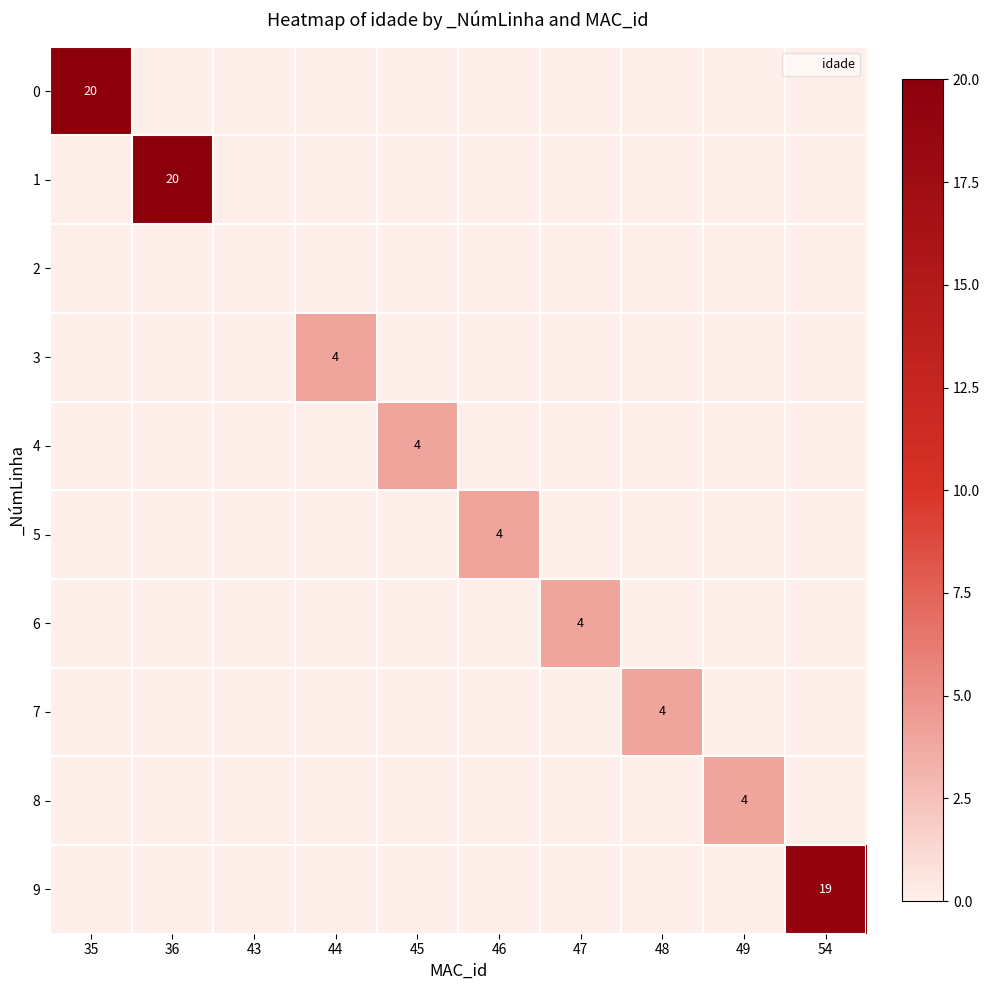

What is the total value across all series at 46?

4